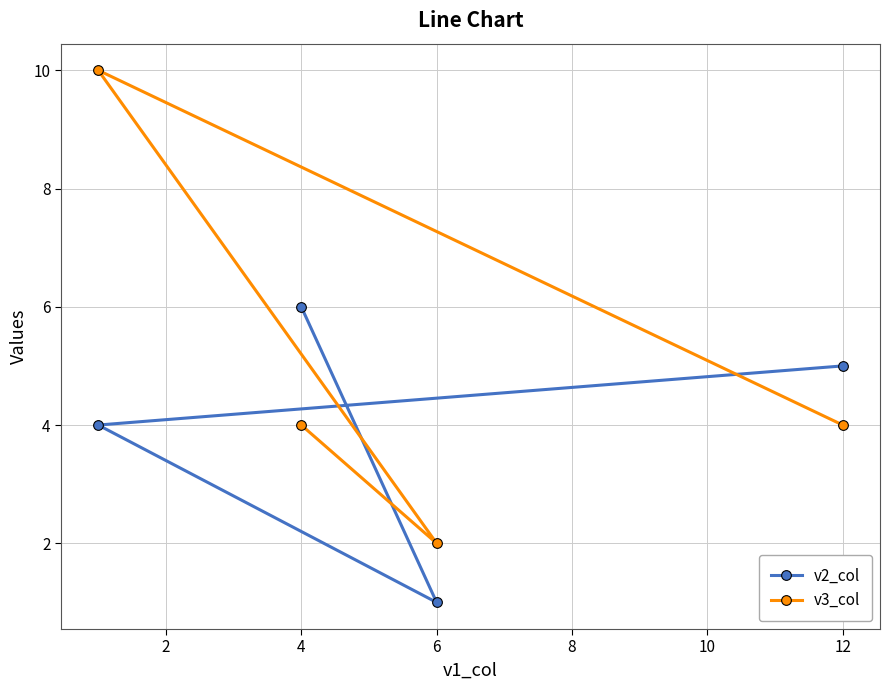

How many interior local valleys does the v3_col series have?

1